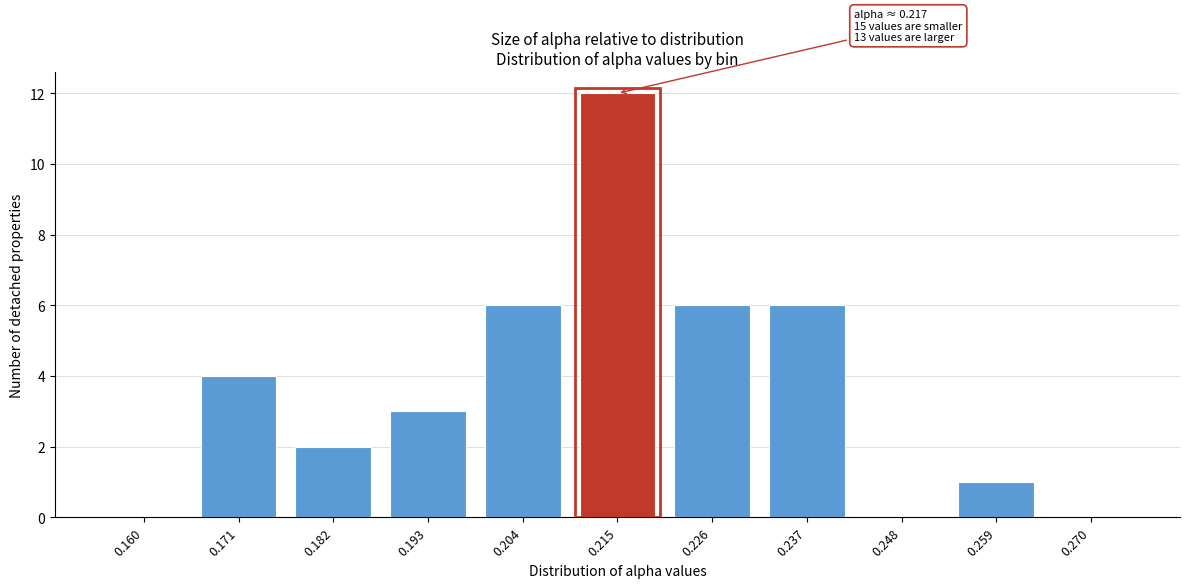

Reading left to right, extract all data points from this chart.

0.160=0	0.171=4	0.182=2	0.193=3	0.204=6	0.215=12	0.226=6	0.237=6	0.248=0	0.259=1	0.270=0